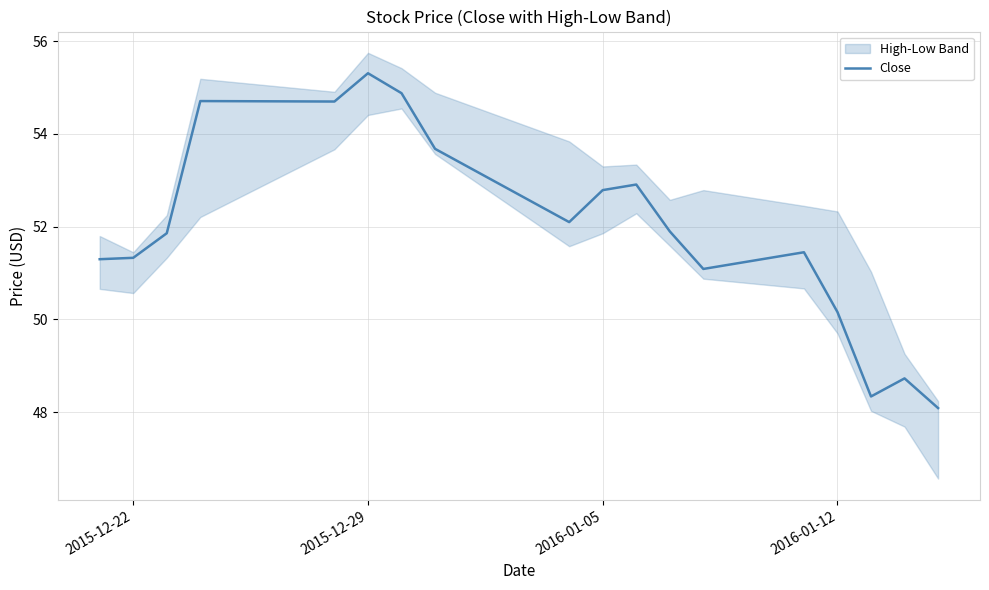

Reading left to right, transcribe all the data shown in this chart.

51.3	51.3	51.9	54.7	54.7	55.3	54.9	53.7	52.1	52.8	52.9	51.9	51.1	51.5	50.2	48.3	48.7	48.1